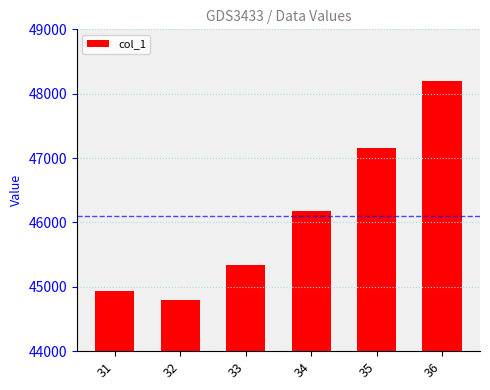

Reading left to right, extract all data points from this chart.

44942.5	44800.1	45339.2	46181.0	47157.1	48192.8